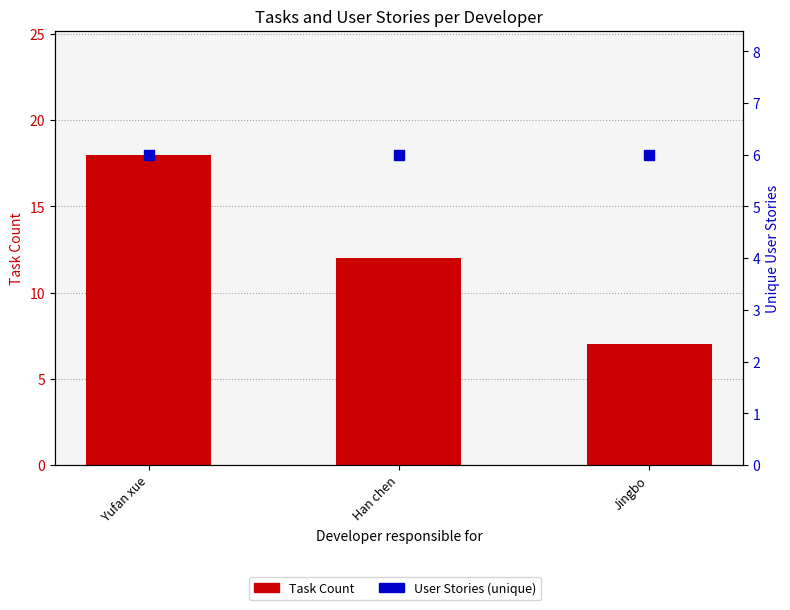

Is the value of Task Count at Yufan xue greater than the value of User Stories (unique) at Yufan xue?

Yes